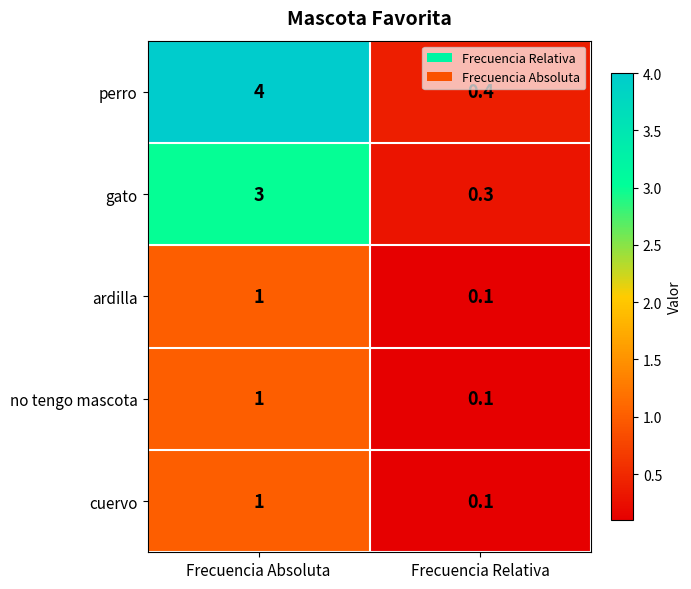

How many categories are shown in the chart?

2